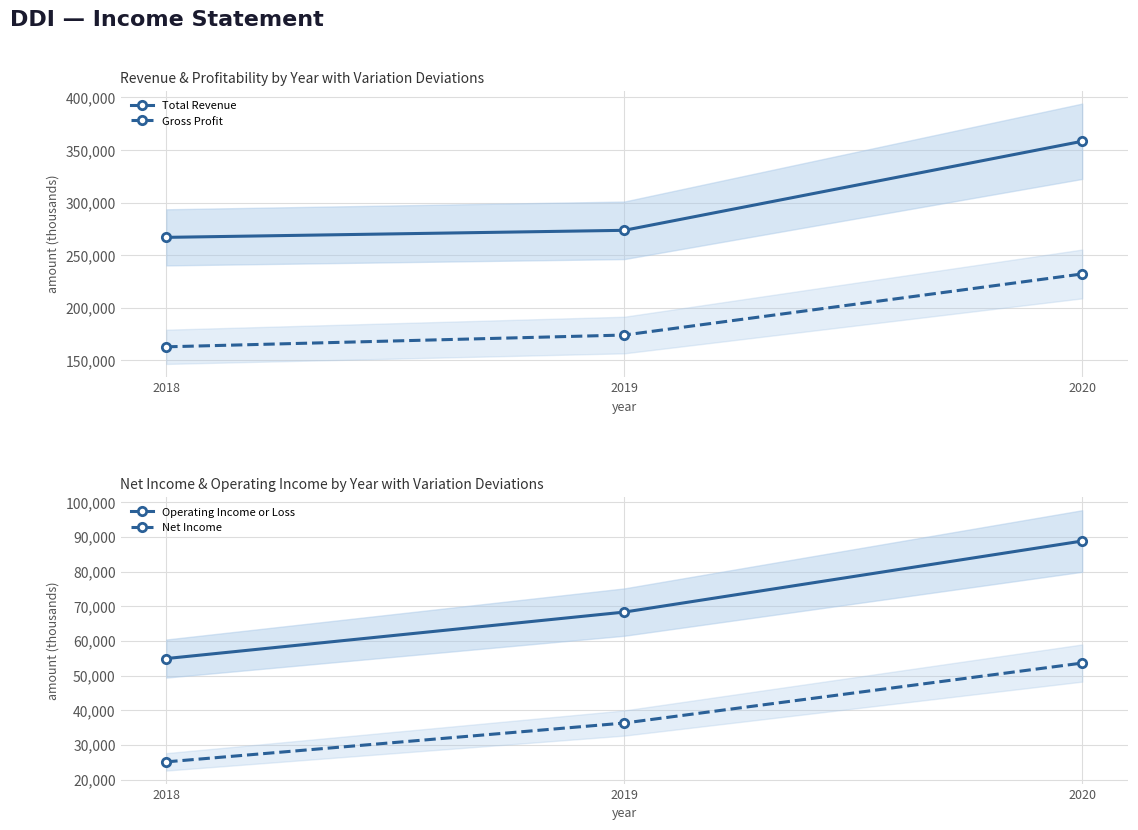

Reading left to right, list all the values displayed in this chart.

Total Revenue: 2018=266900	2019=273600	2020=358300
Gross Profit: 2018=162800	2019=174000	2020=232100
Operating Income or Loss: 2018=54900	2019=68300	2020=88800
Net Income: 2018=25100	2019=36300	2020=53600